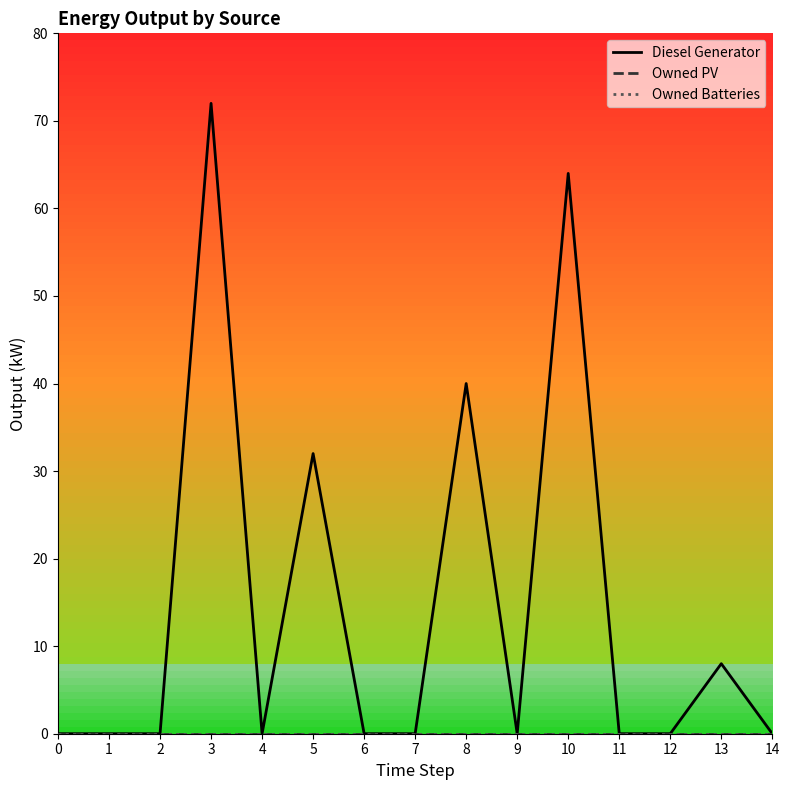

True or false: Diesel Generator has a value of 43.5 at 5.

False